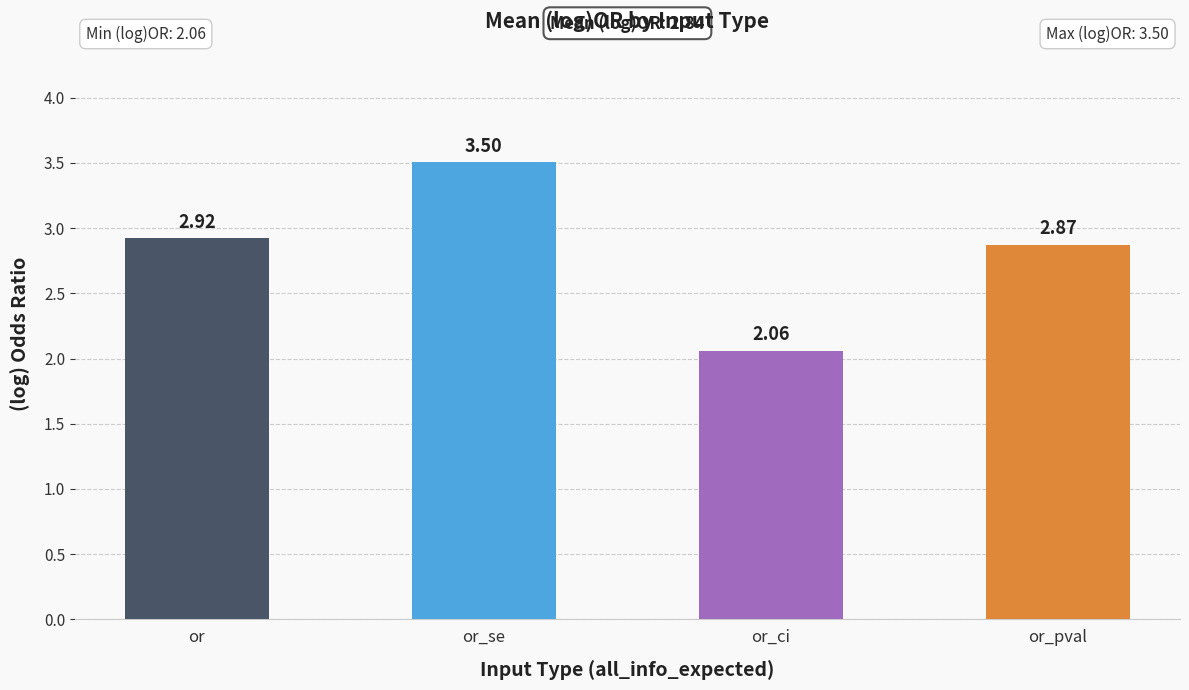

What is the label of the 4th bar from the right?

or